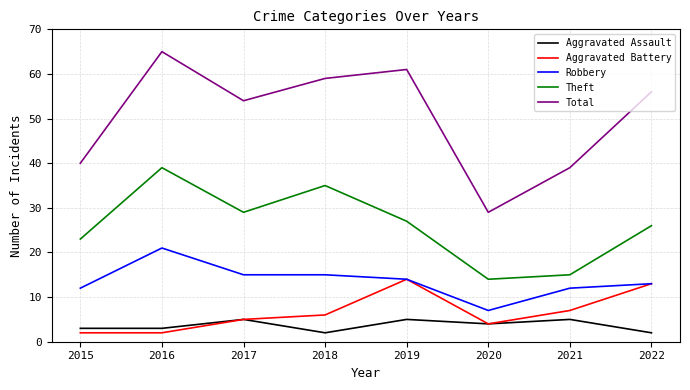

What is the lowest value of the Total series?

29